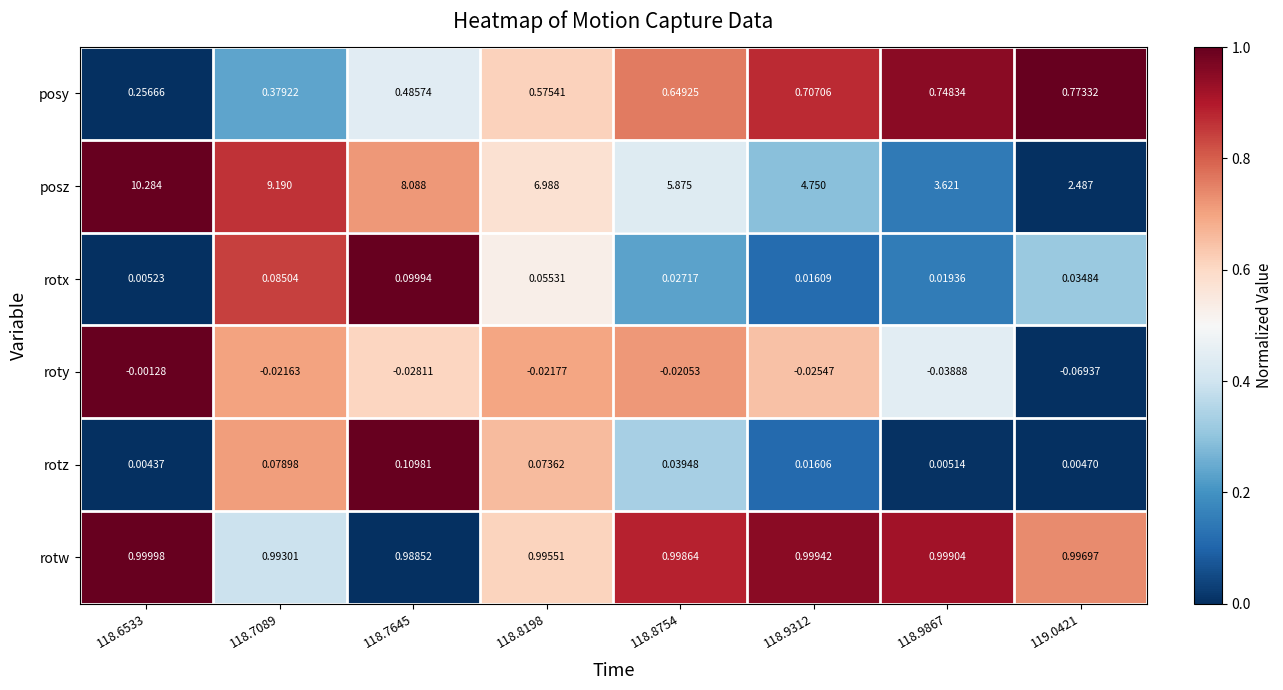

Which series changed the most between 118.9312 and 119.0421?

posz